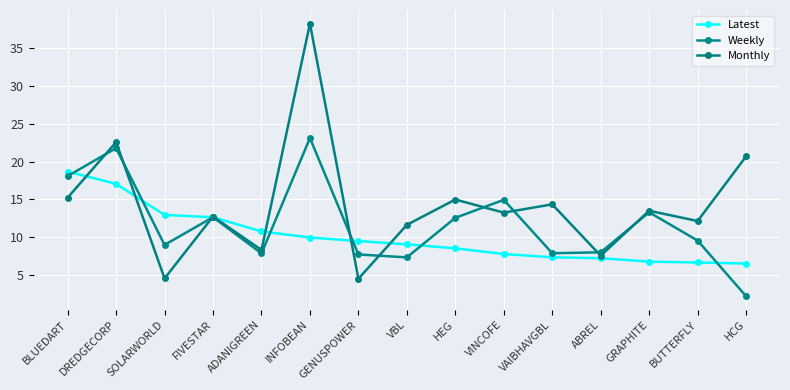

How many lines are shown in the chart?

3